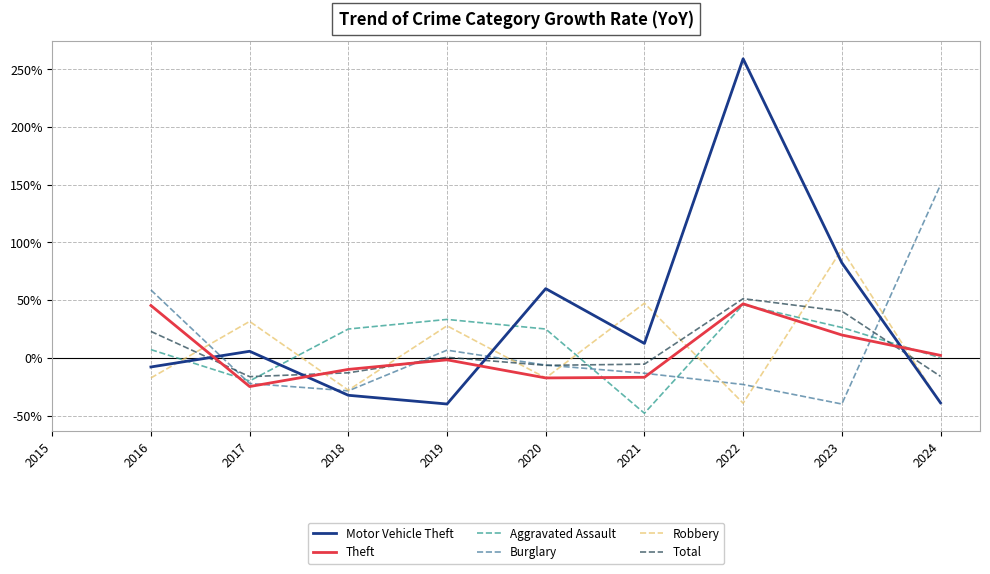

The value of Motor Vehicle Theft at 2020 is 8.7. True or false?

False